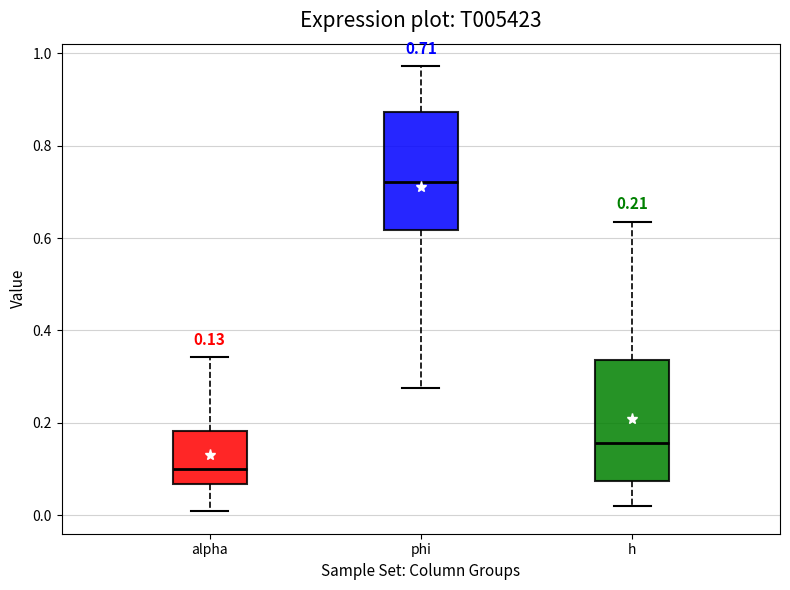

Which box has the lowest median line?

alpha